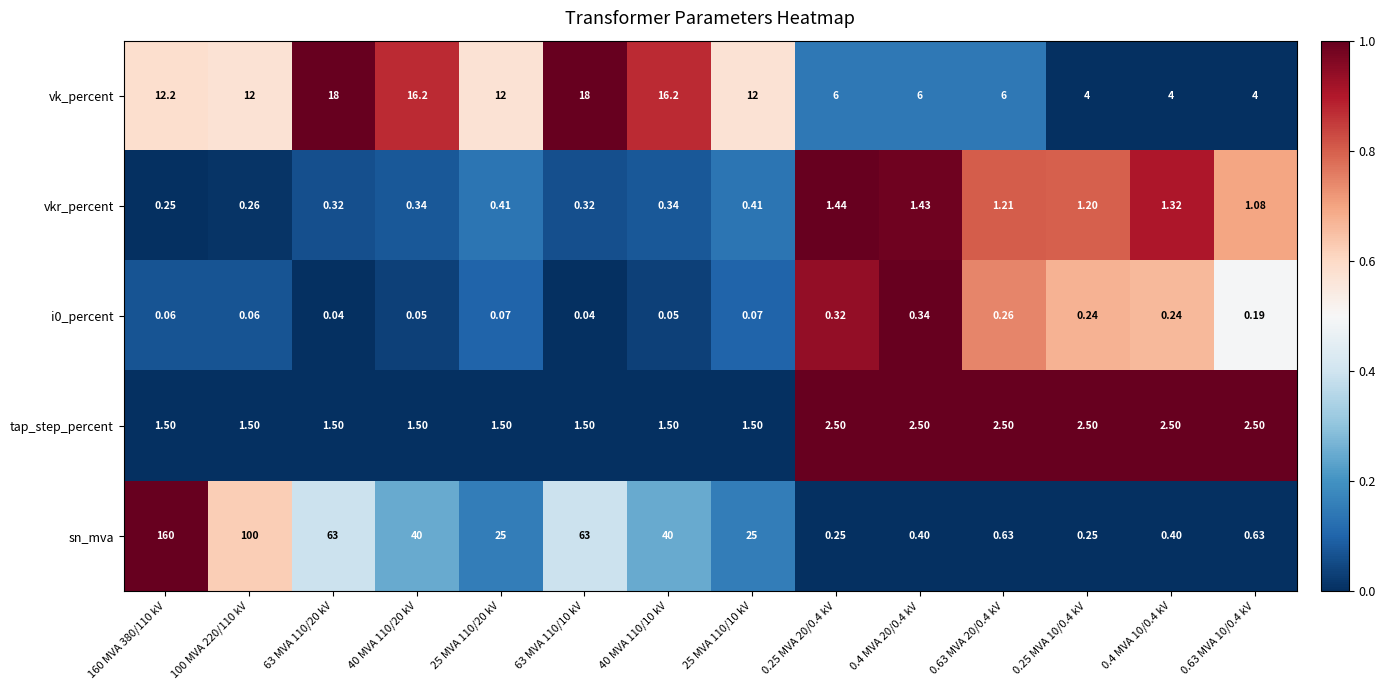

Which series has the largest total across all categories?

sn_mva